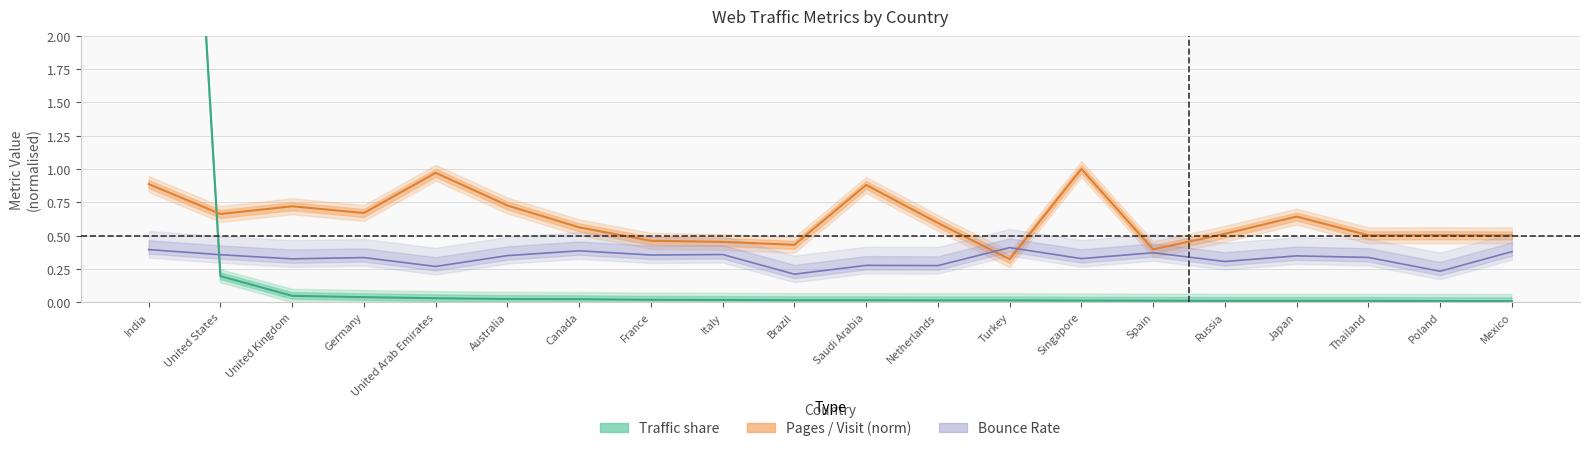

At Canada, list the series in order from largest to smallest.

Pages / Visit, Bounce Rate, Traffic share